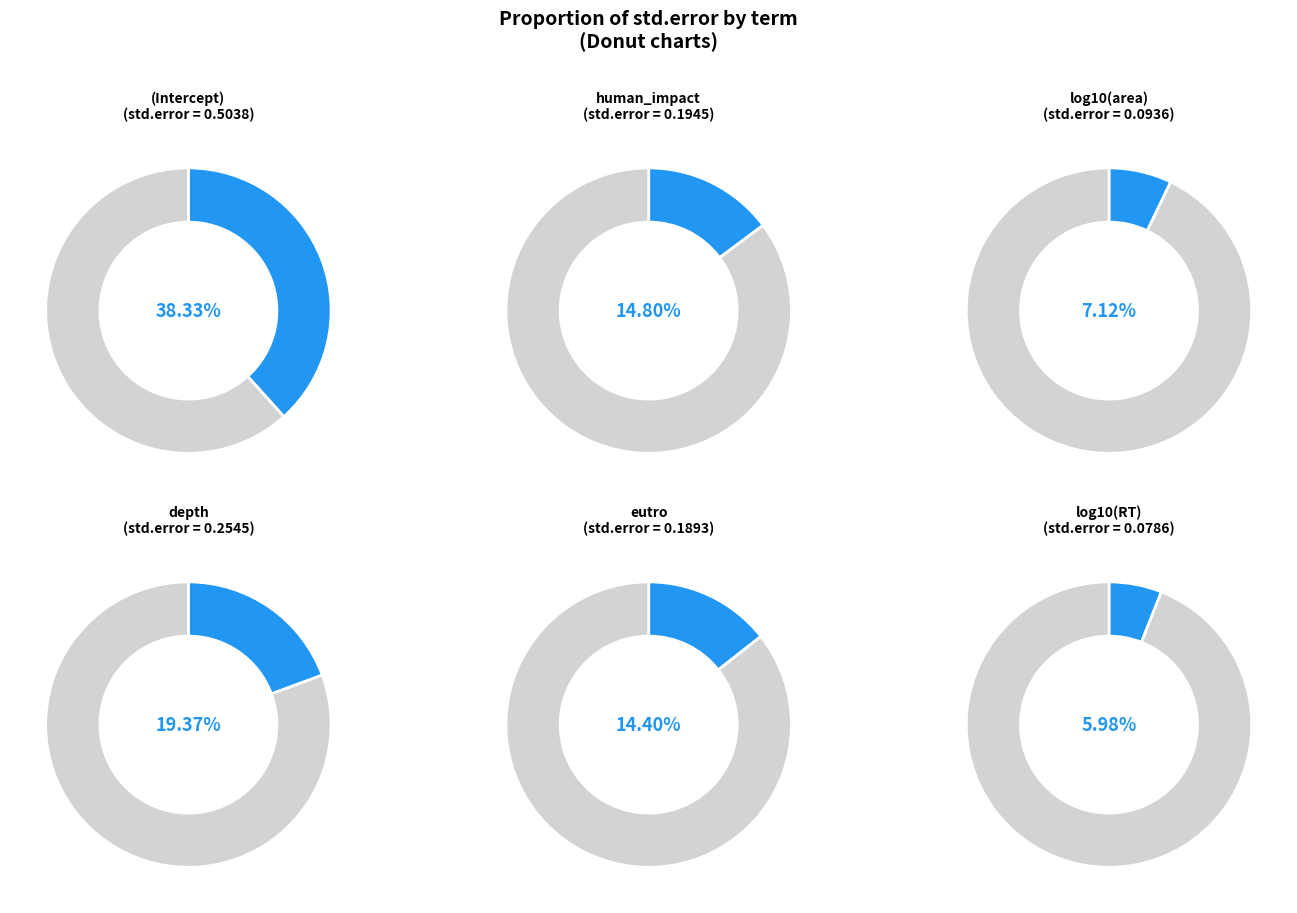

Rank the categories by value from highest to lowest.

(Intercept), depth, human_impact, eutro, log10(area), log10(RT)